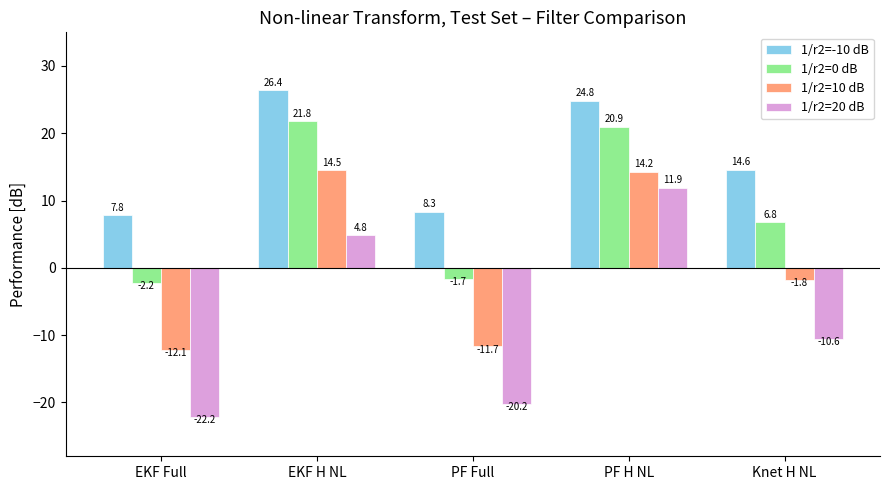

Which category has the lowest value in the 1/r2=-10 dB series?

EKF Full